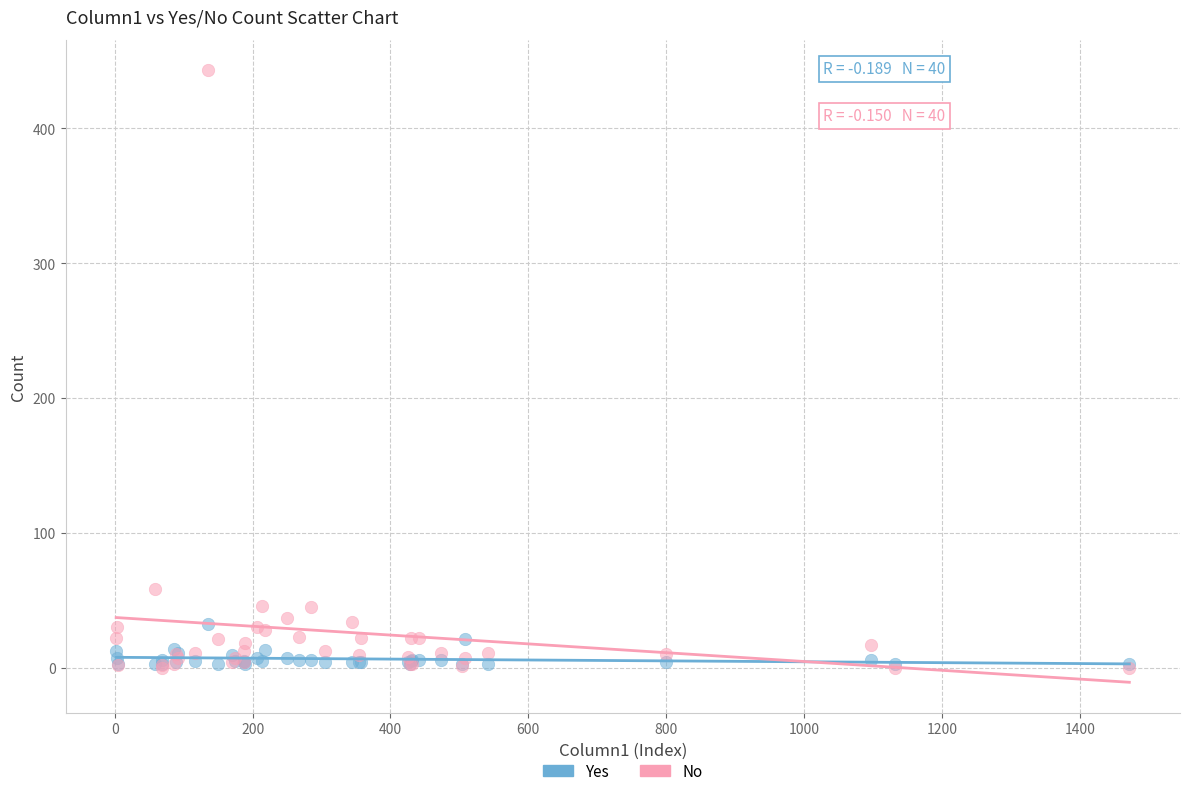

In the No series, what Y value is closest to 221?

58